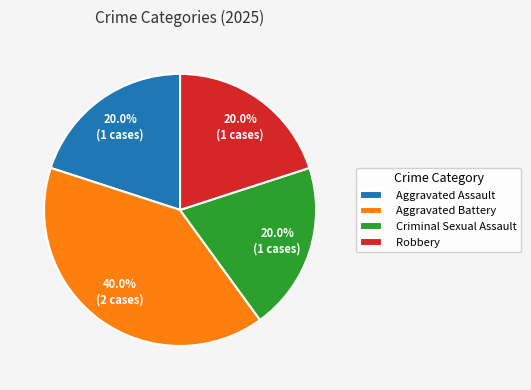

Does Robbery represent more than half of the total?

No